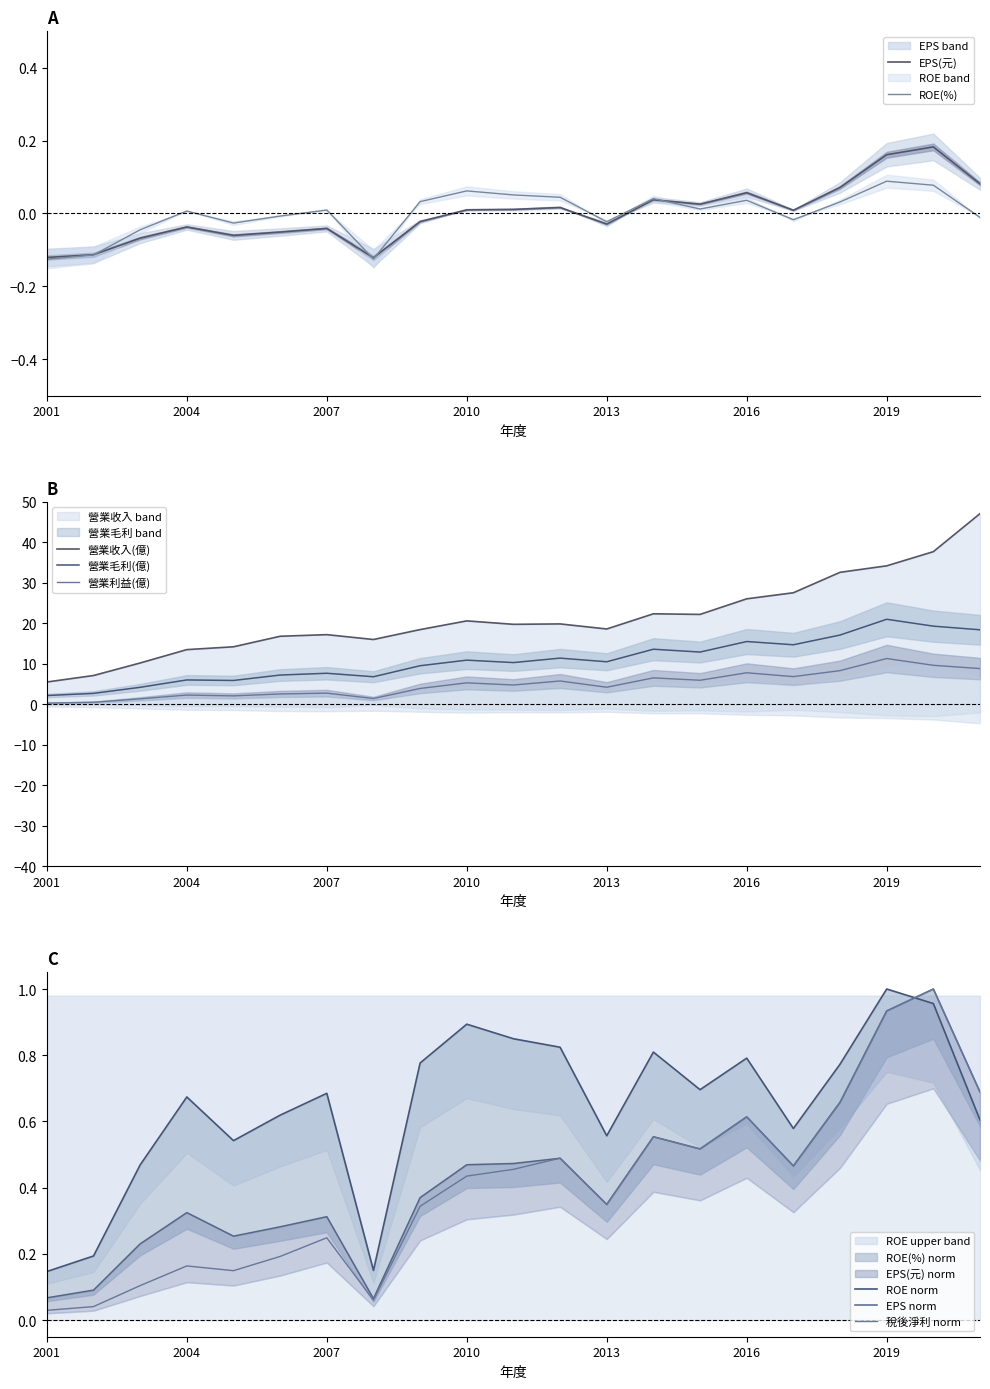

True or false: 營業利益(億) and 營業毛利(億) cross at least once.

False